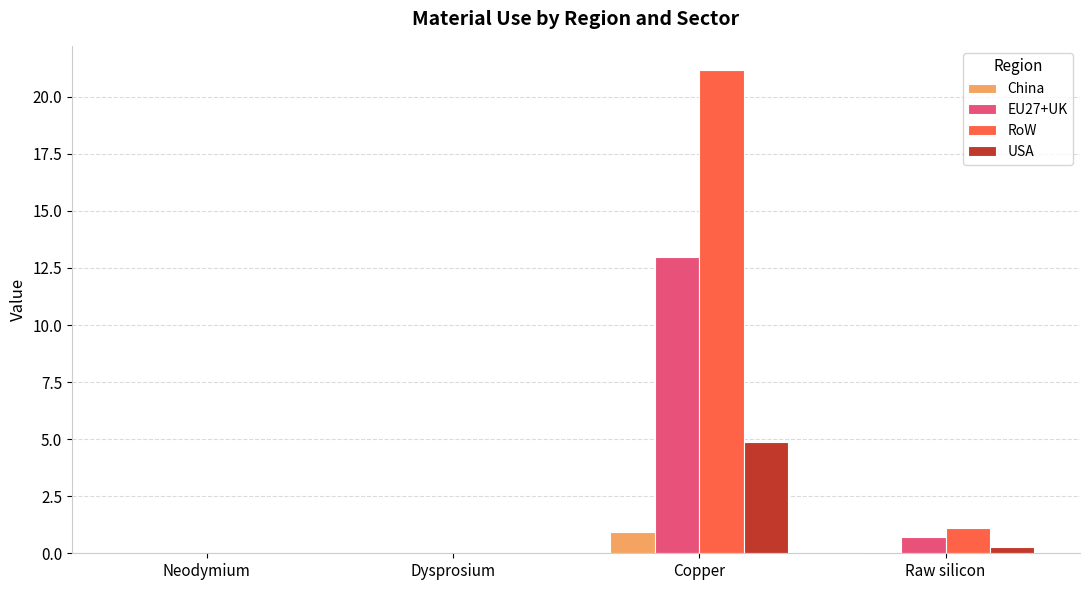

Which series has the largest total across all categories?

RoW